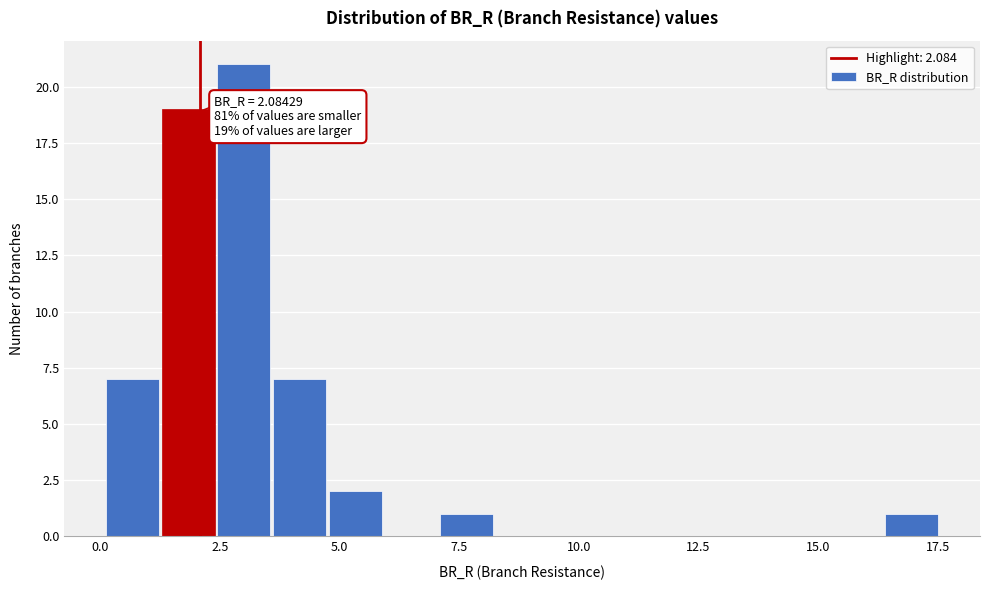

Around what value on the x-axis is the tallest bar? Give the approximate position of its centre, as read against the axis.

3.0